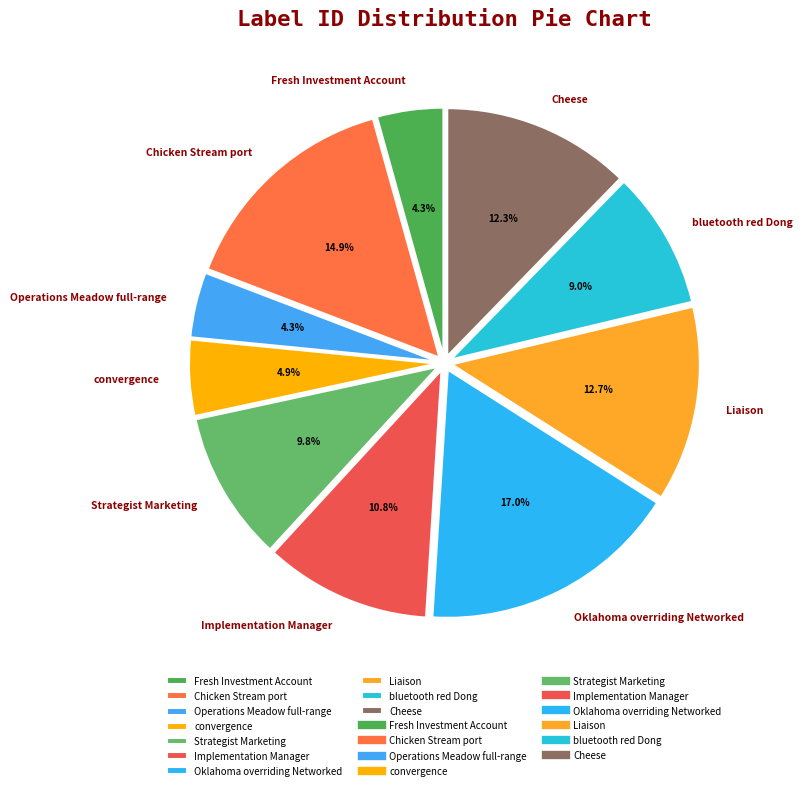

What percentage is the Fresh Investment Account slice, to the nearest percent?

4%